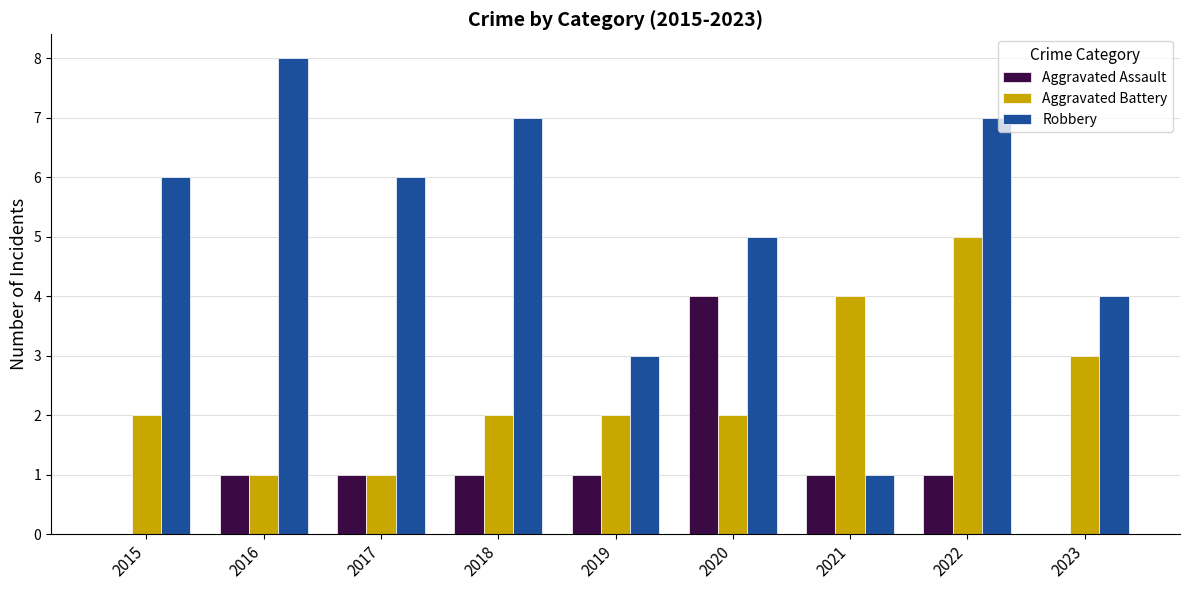

Which series changed the most between 2016 and 2022?

Aggravated Battery